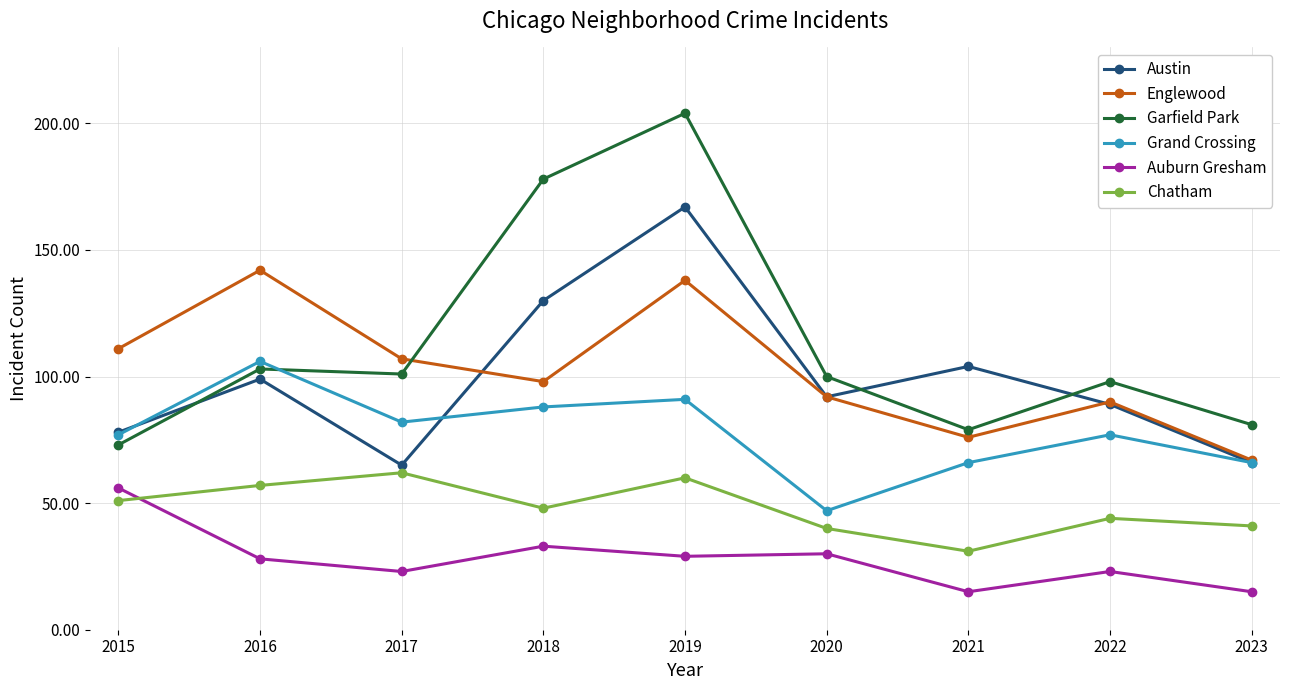

At which category does Austin reach its first local valley?

2017